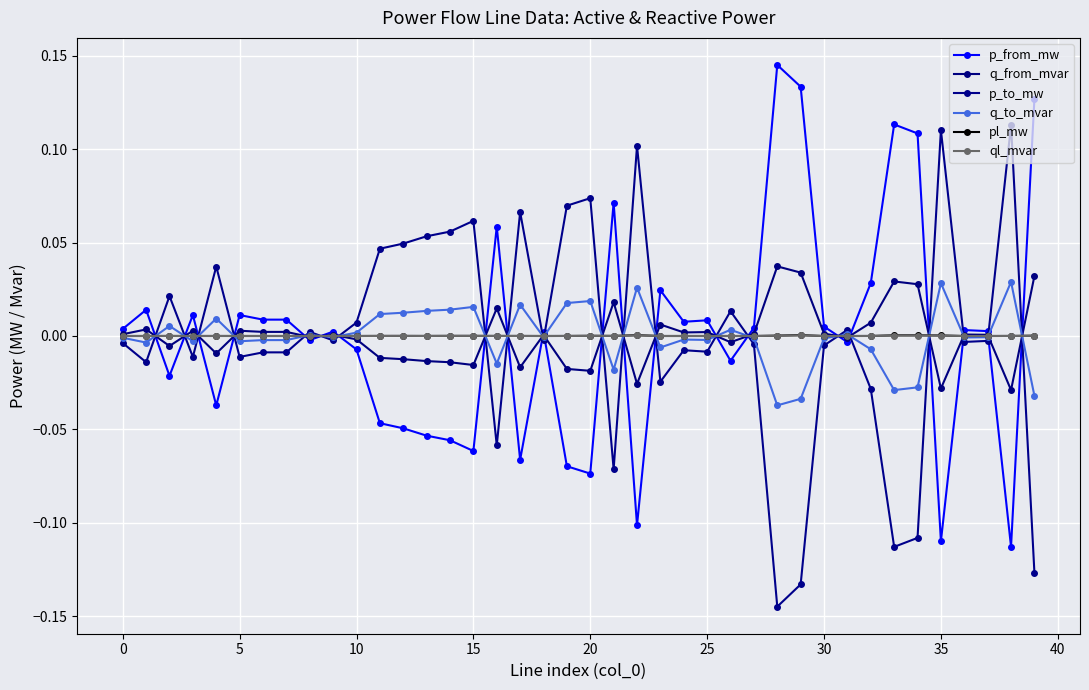

At how many categories does at least one series exceed 0?

40